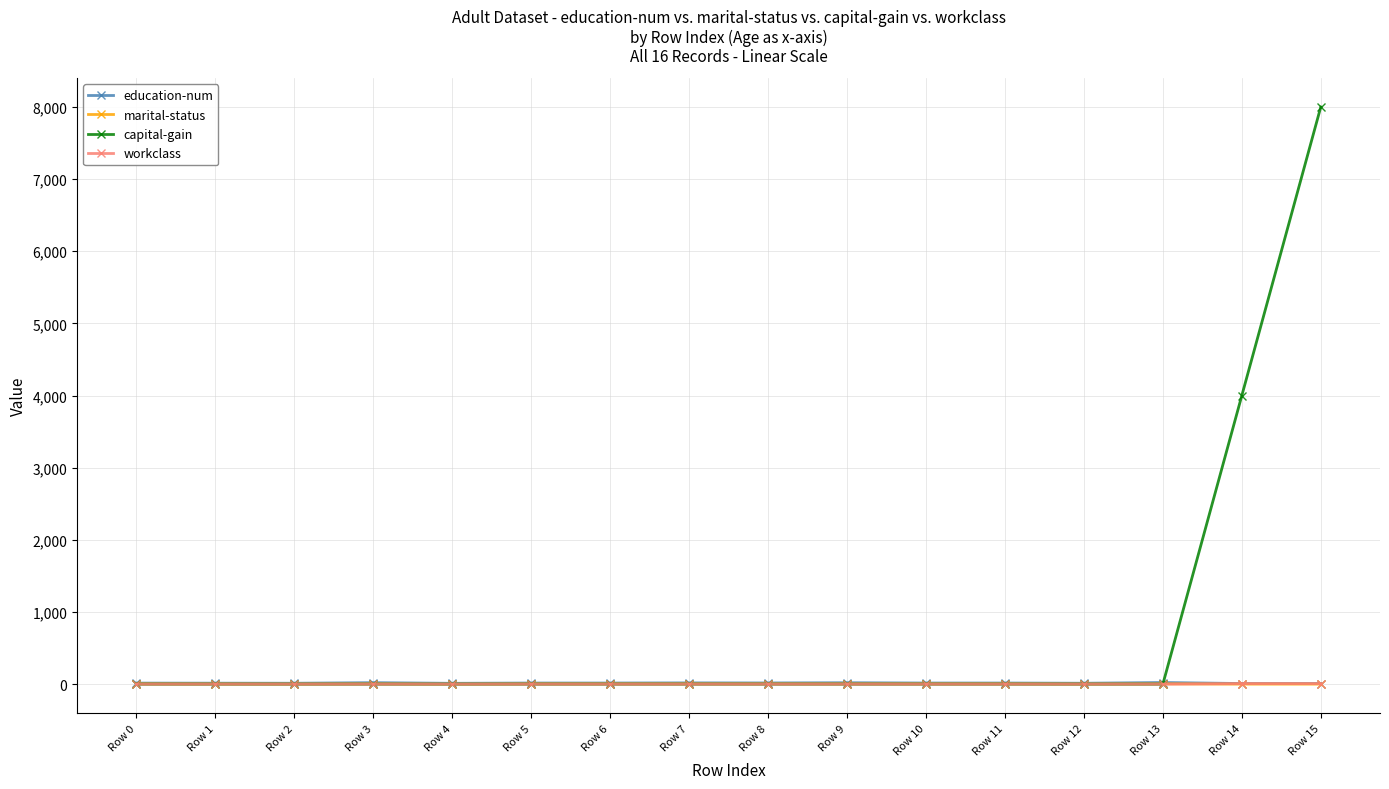

Which category has the highest value across all series?

Row 15